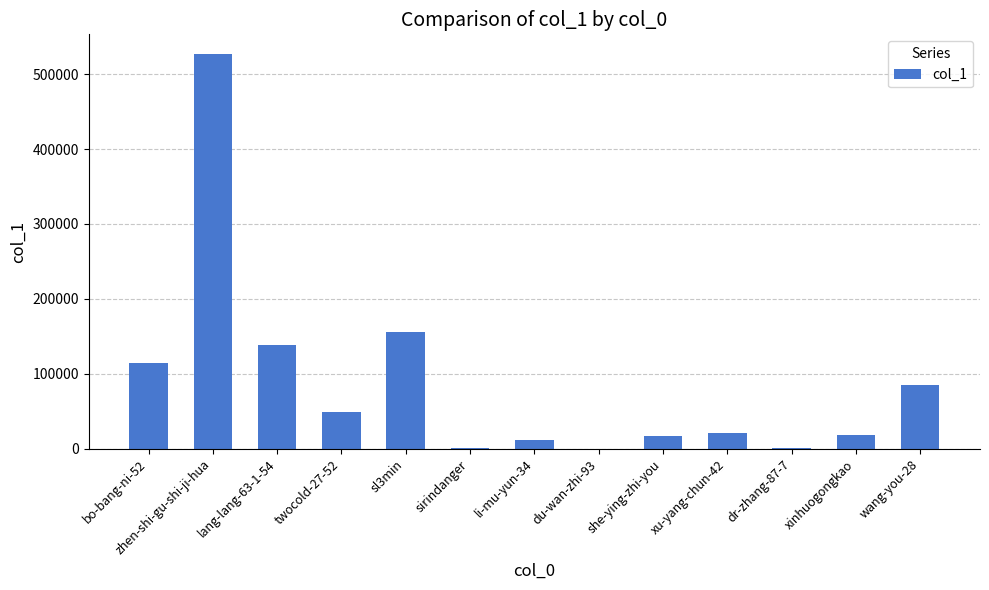

At which category does the chart reach its peak across all series?

zhen-shi-gu-shi-ji-hua